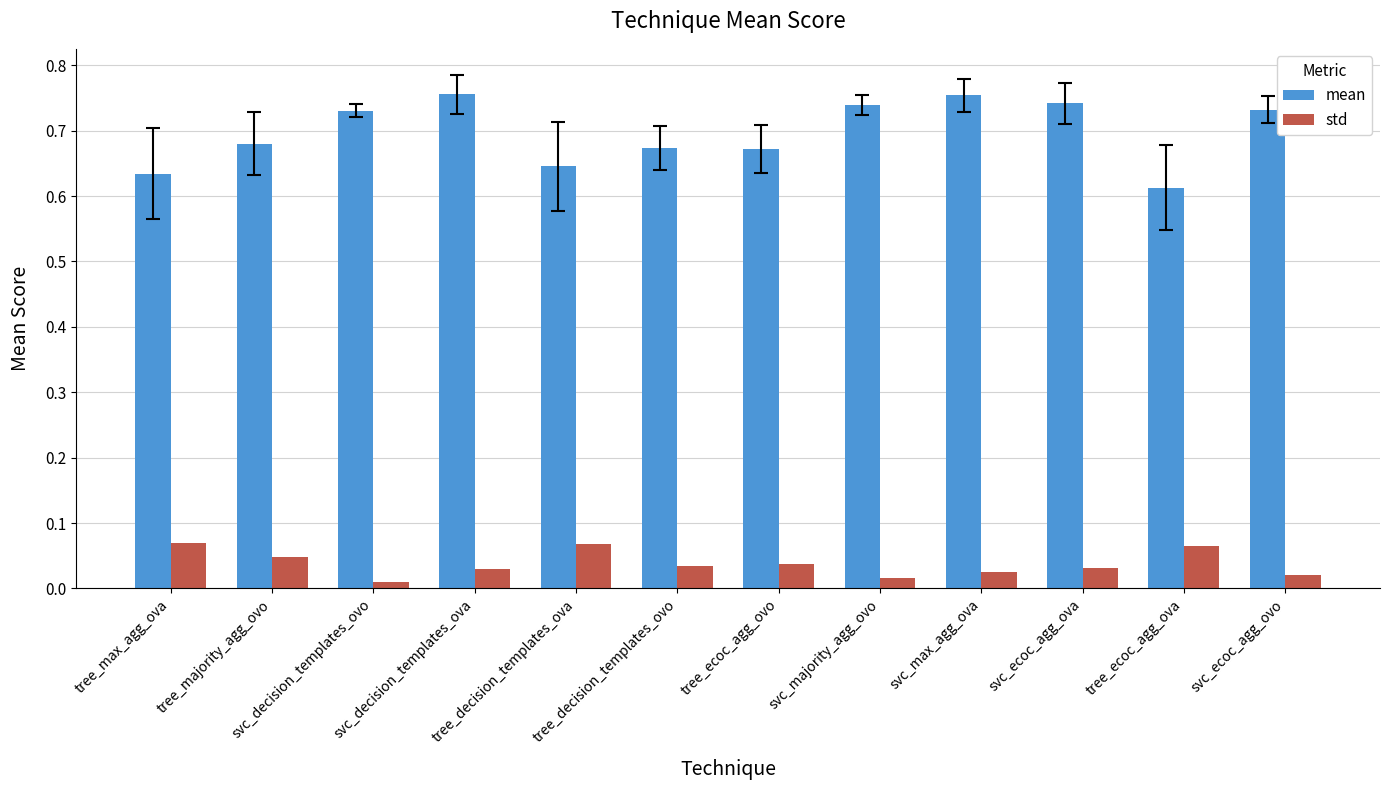

What is the sum of all mean values?

8.4